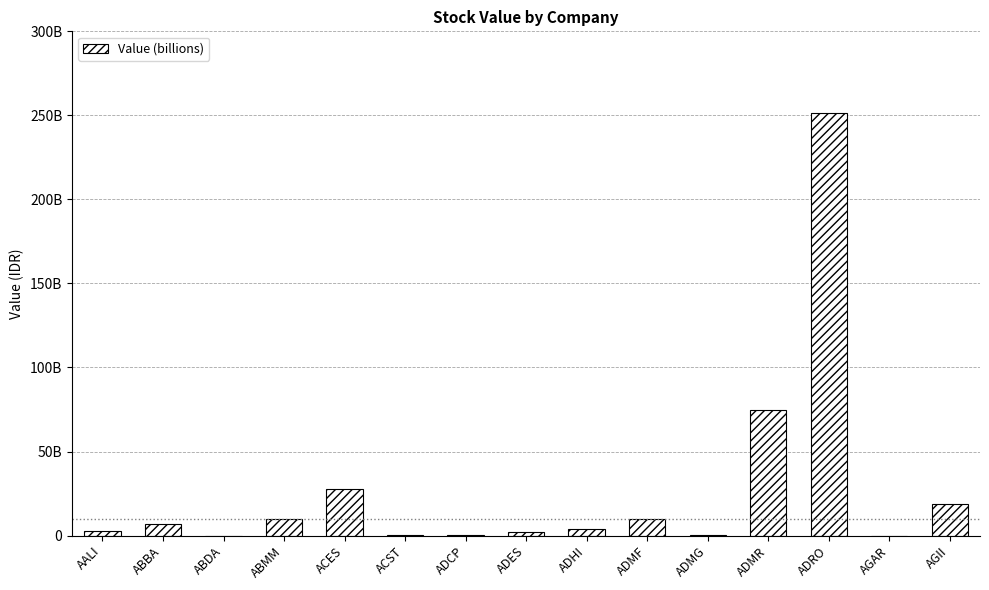

At which label is the value closest to 125563436500?

ADMR